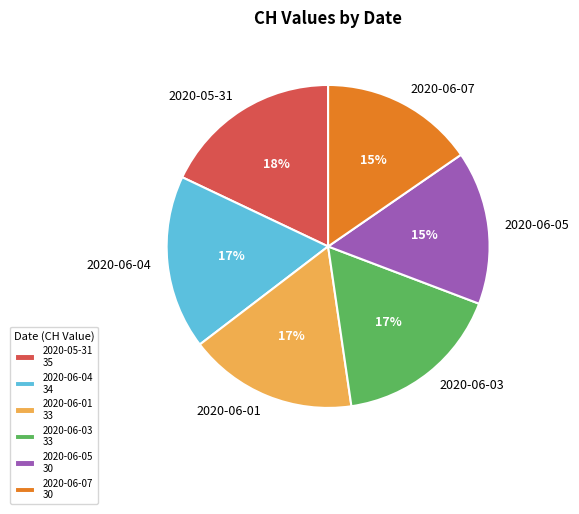

Does any single category account for the majority?

No